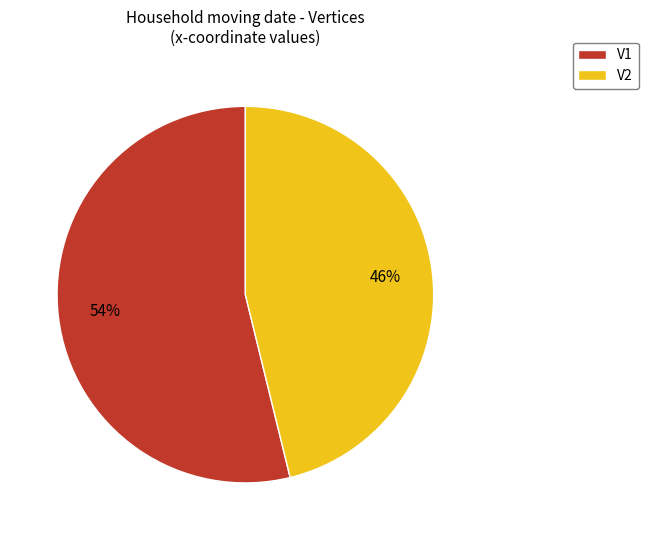

Does any single category account for the majority?

Yes